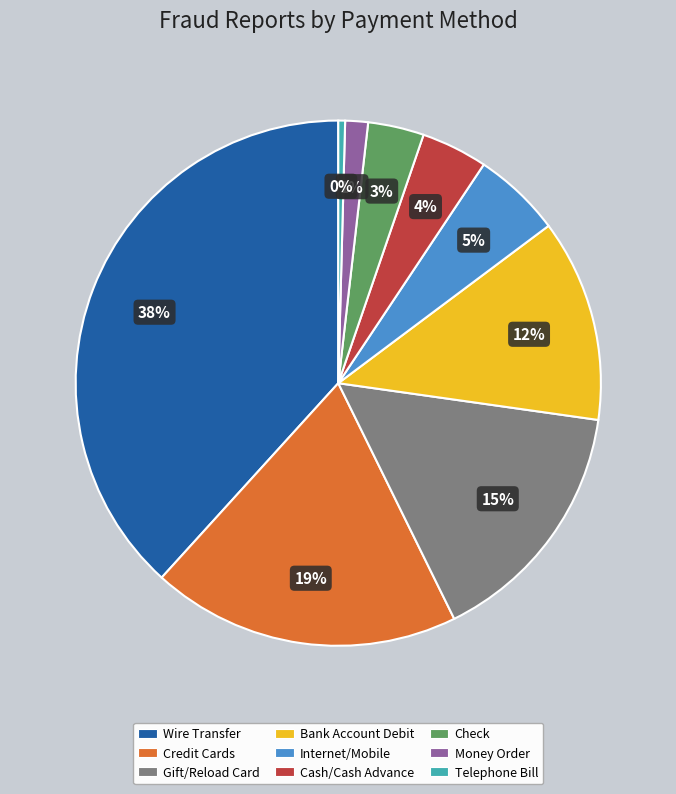

Between Telephone Bill and Bank Account Debit, which is larger?

Bank Account Debit